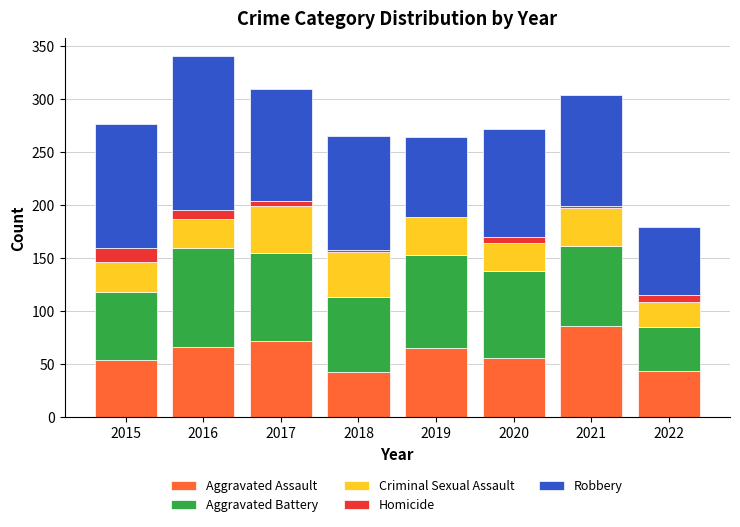

What are all the series names shown in the legend?

Aggravated Assault, Aggravated Battery, Criminal Sexual Assault, Homicide, Robbery